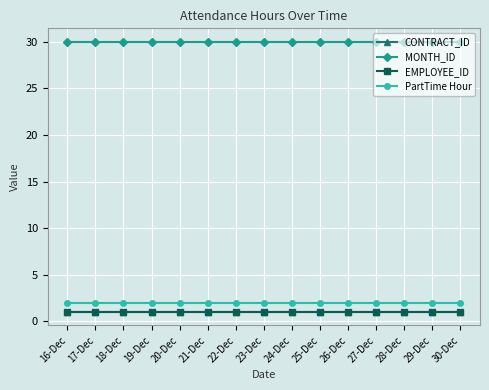

Does the chart display data point markers on the line(s)?

Yes